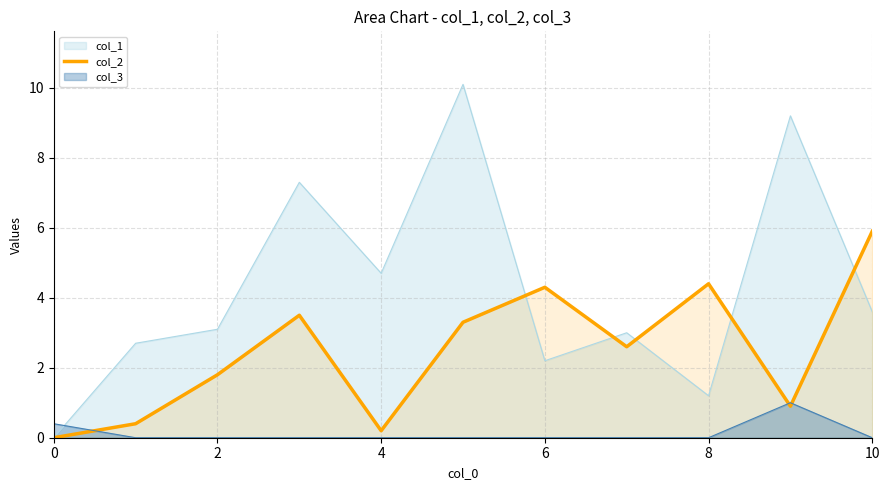

List the series in order of their peak value, lowest first.

col_3, col_2, col_1